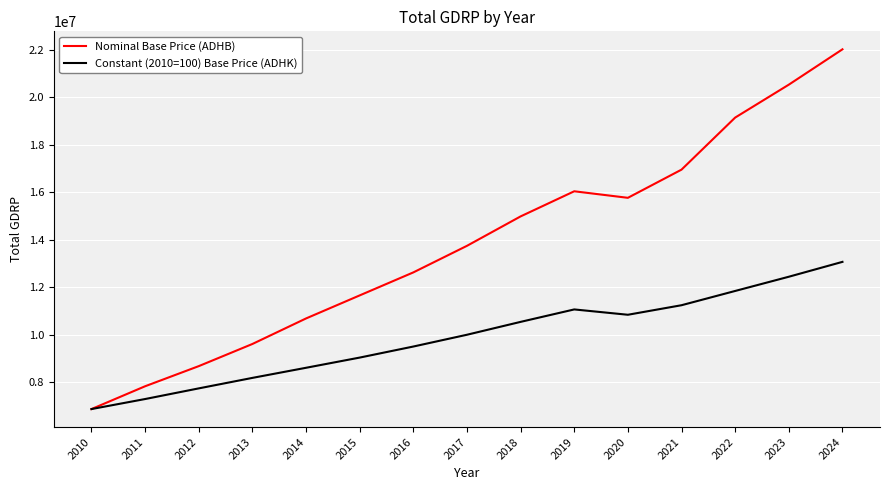

What is the difference between the highest and lowest values at 2022?

7304654